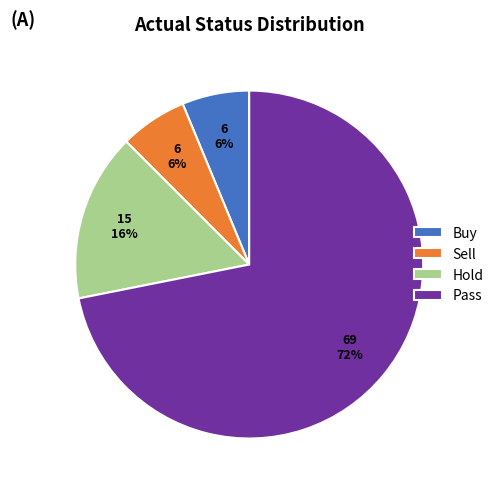

Is the sum of Hold and Pass greater than half?

Yes